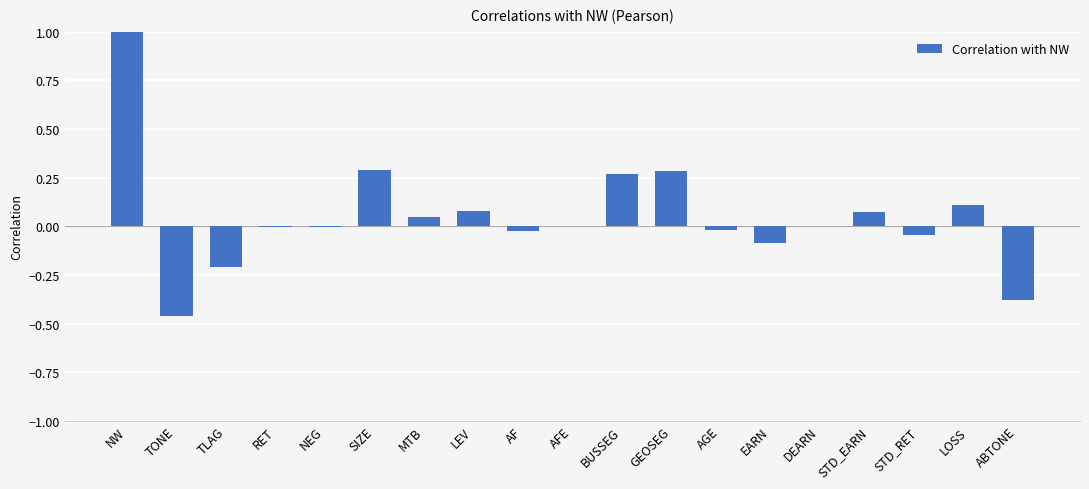

What is the change in value from GEOSEG to EARN?

-0.4